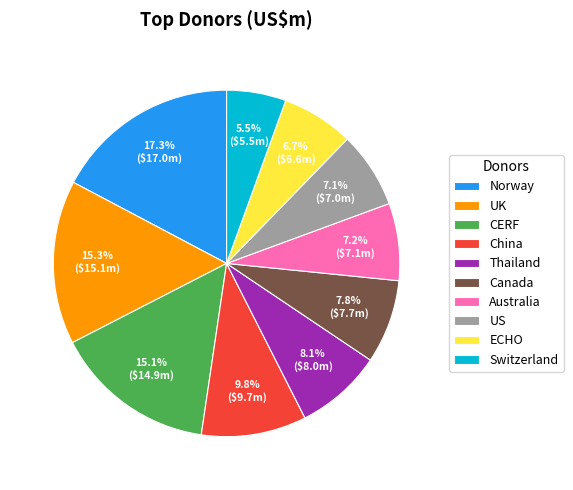

Which slice is the largest?

Norway